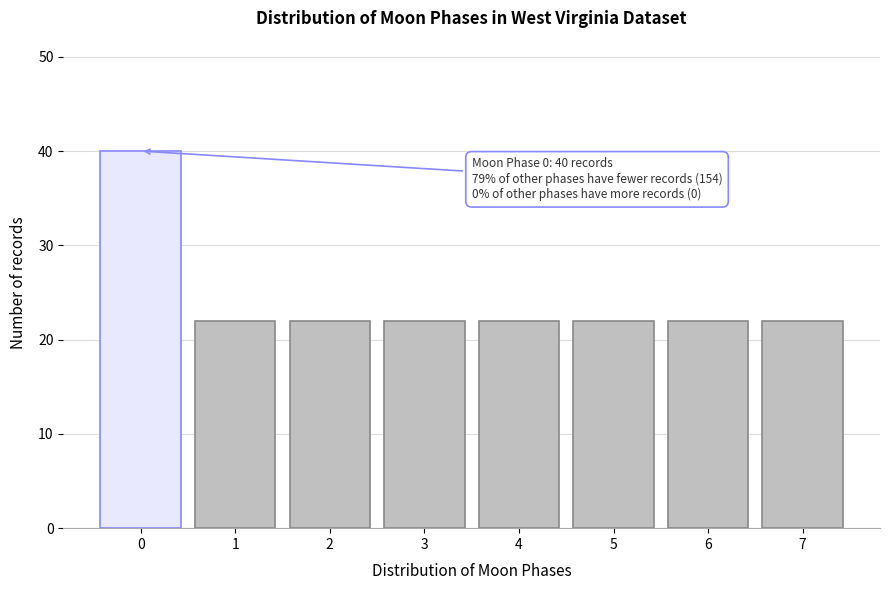

Reading right to left, what are all the values shown in this chart?

7=22	6=22	5=22	4=22	3=22	2=22	1=22	0=40